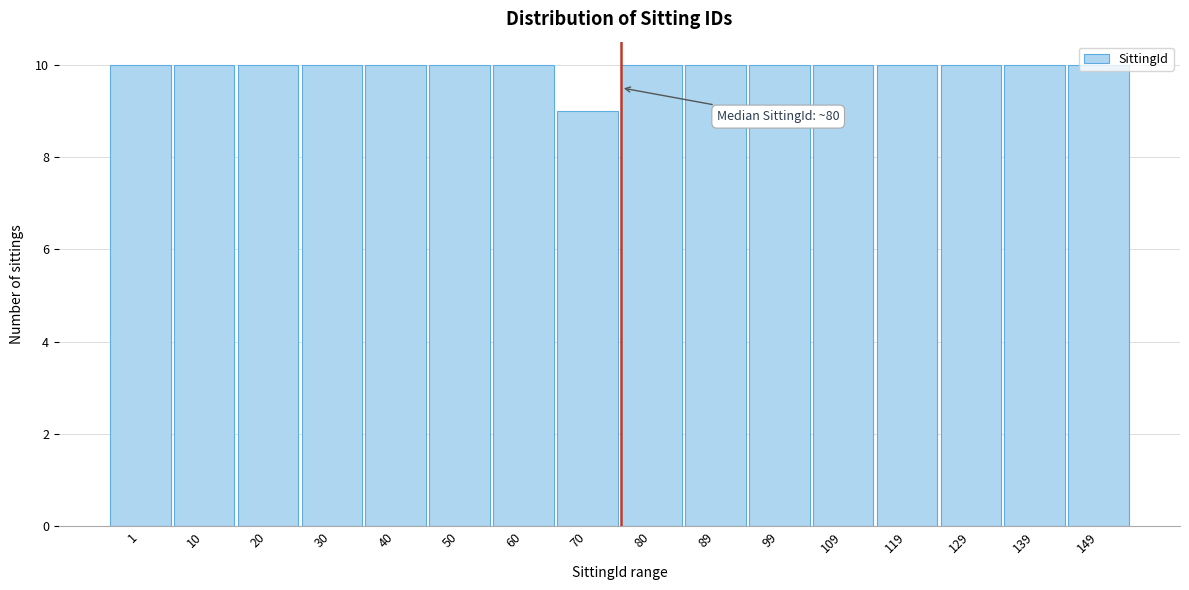

What is the sum of all values?

159